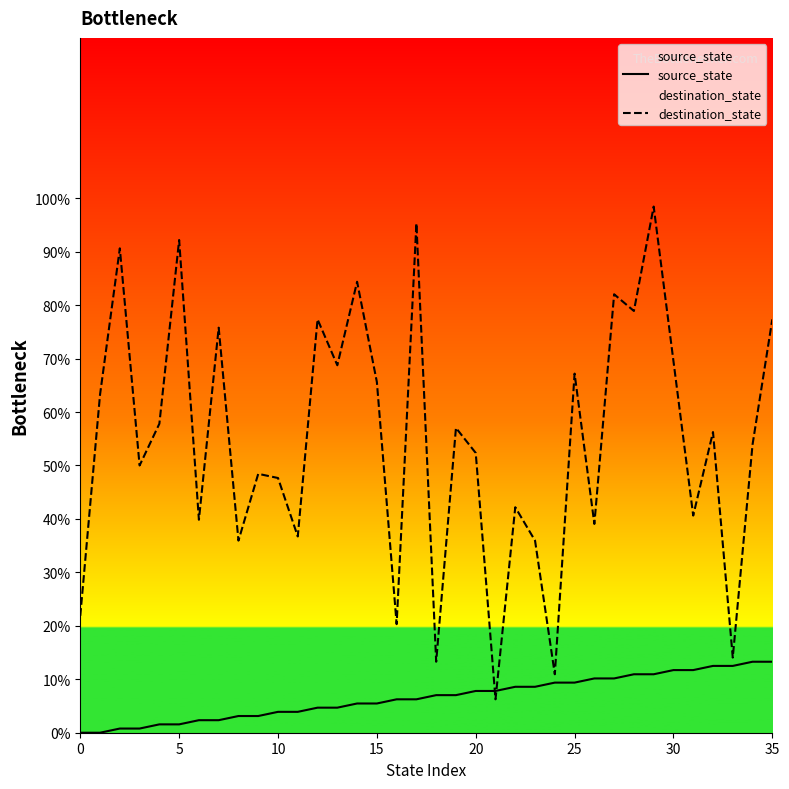

How many lines are shown in the chart?

2